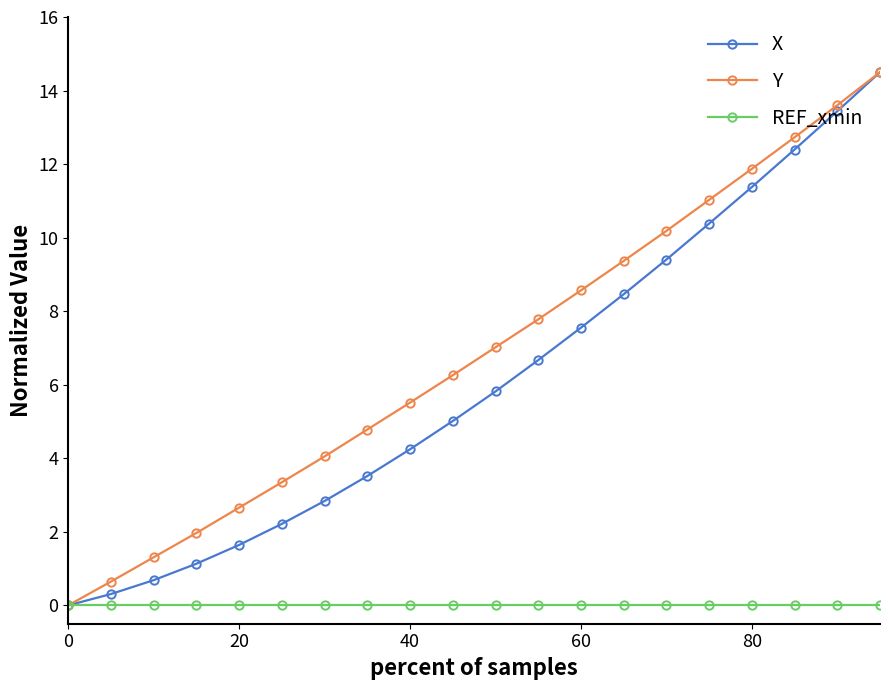

True or false: X has more than 1 points higher than both neighbors.

False